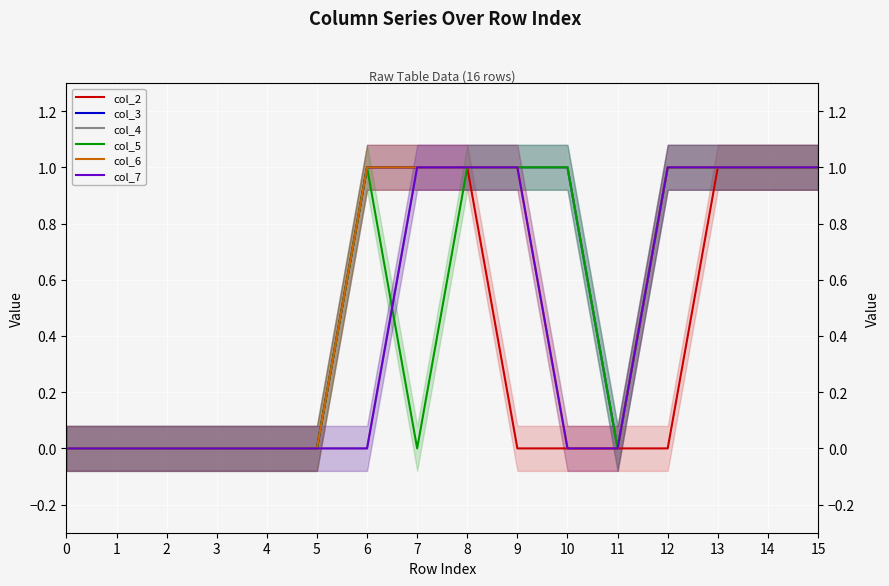

What is the value of the col_7 point at the 16th from the left?

1